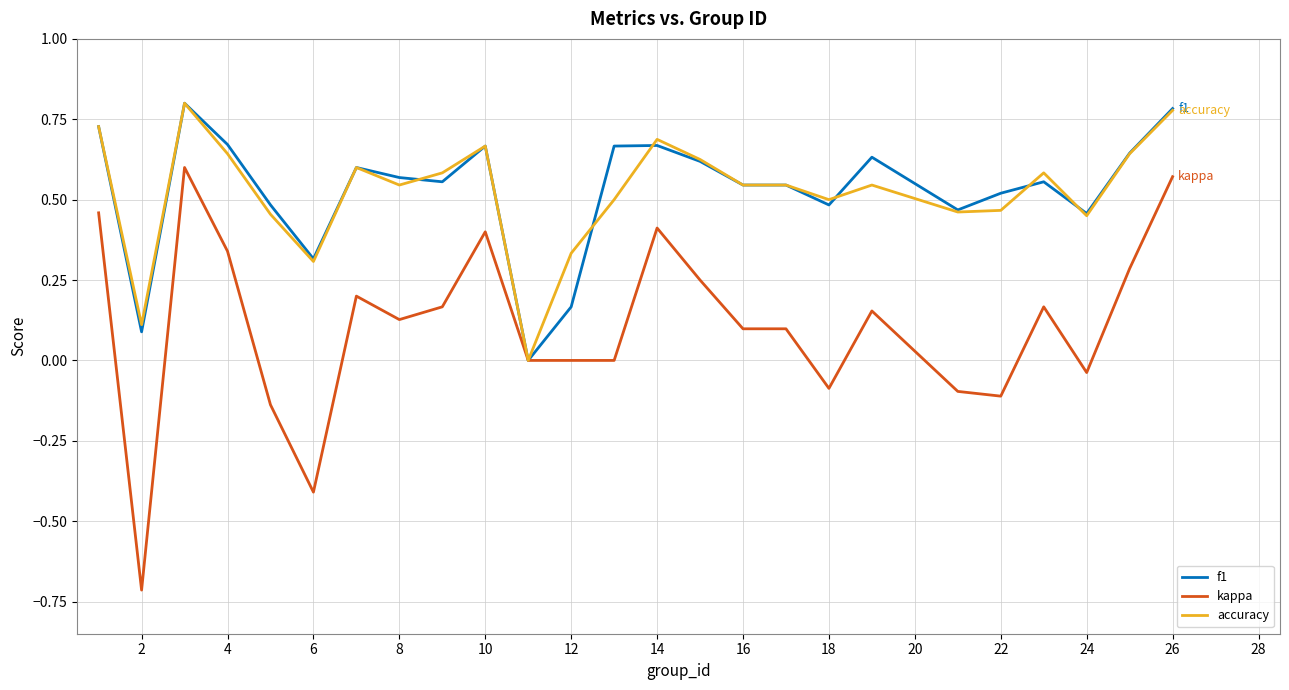

What is the minimum value for kappa?

-0.7